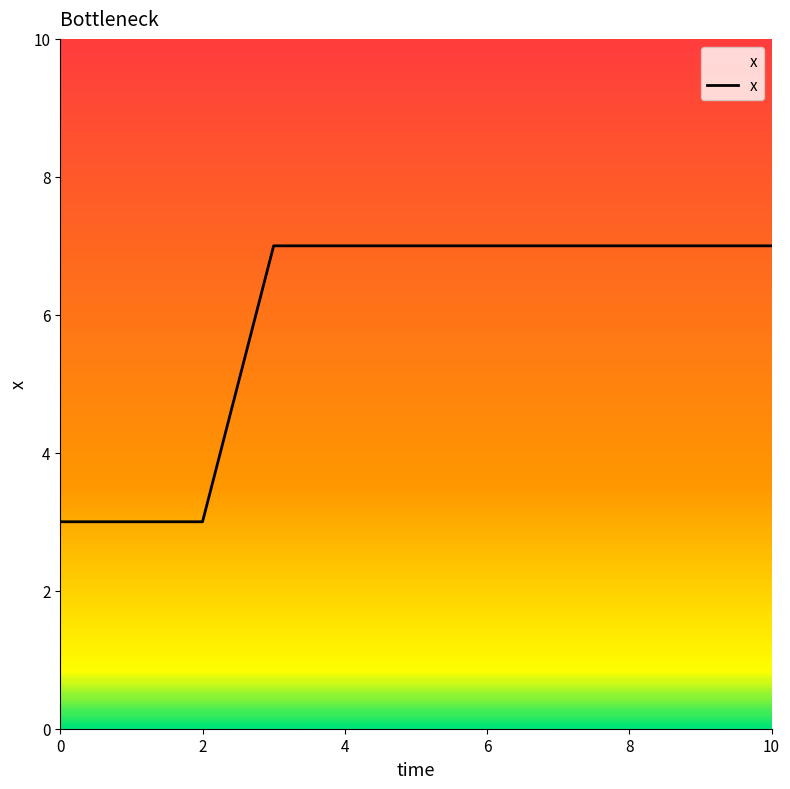

What is the minimum value shown in the chart?

3